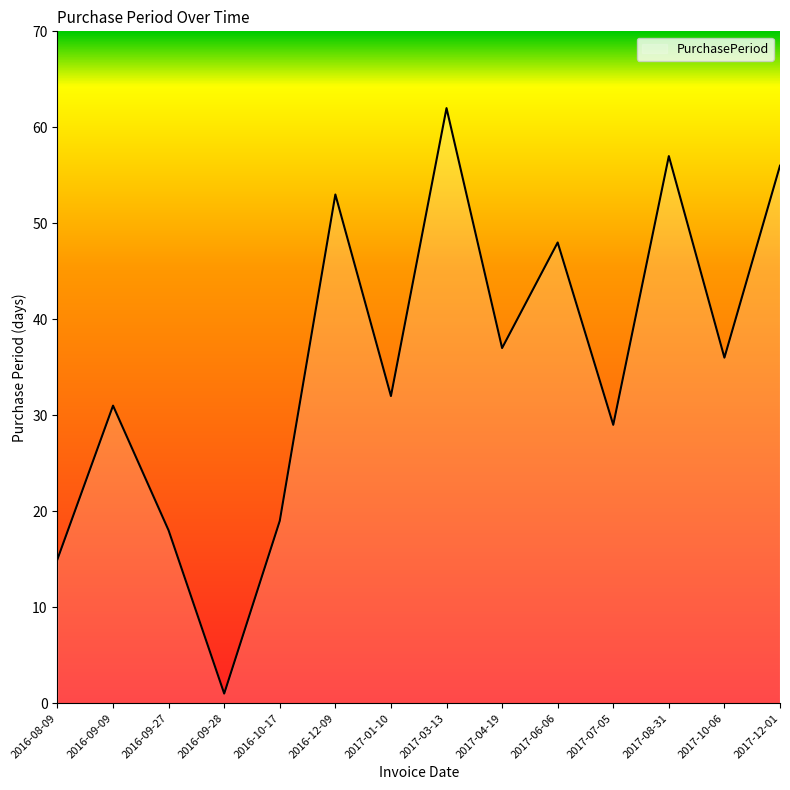

Read the value at 2016-08-09, to the nearest 5.

15